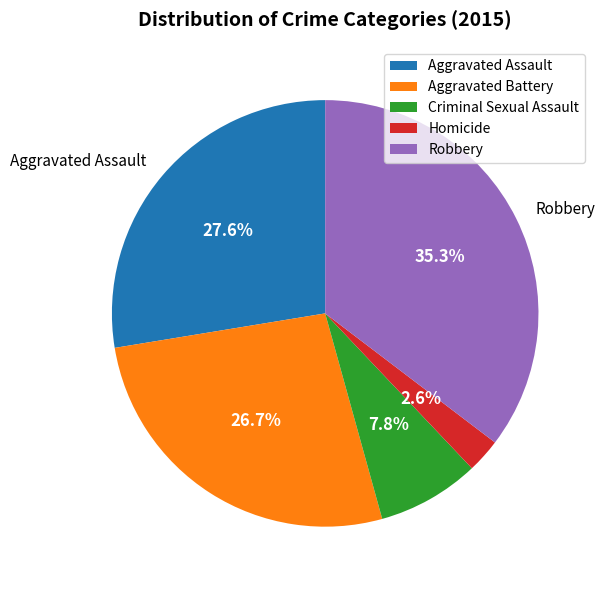

How many segments does this pie chart have?

5